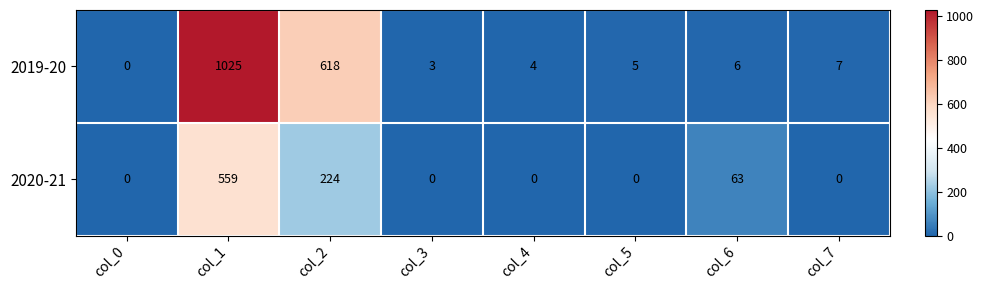

List the series in order of their overall mean, lowest first.

2020-21, 2019-20